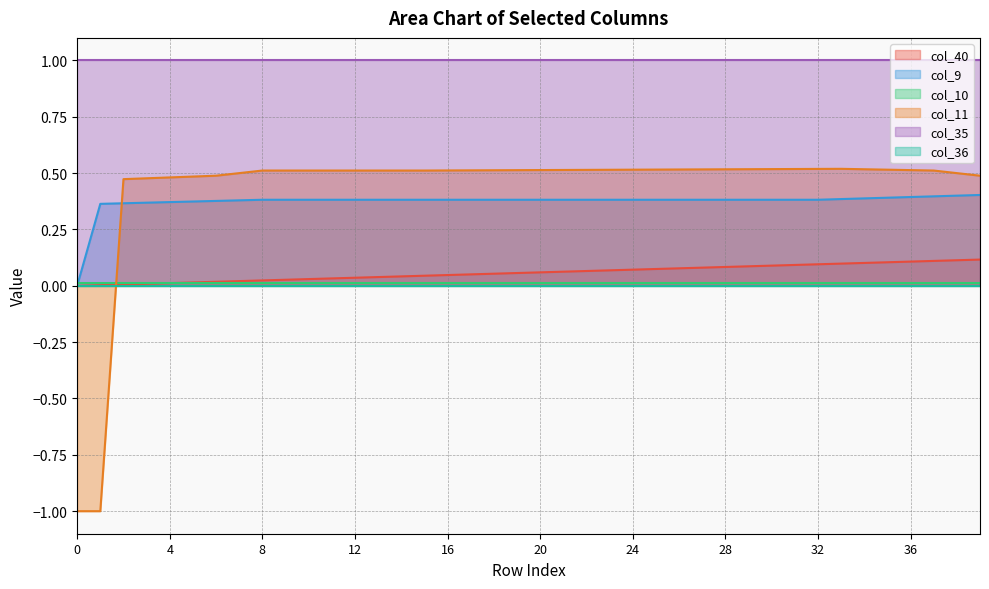

Which series has the largest range (max minus min)?

col_11